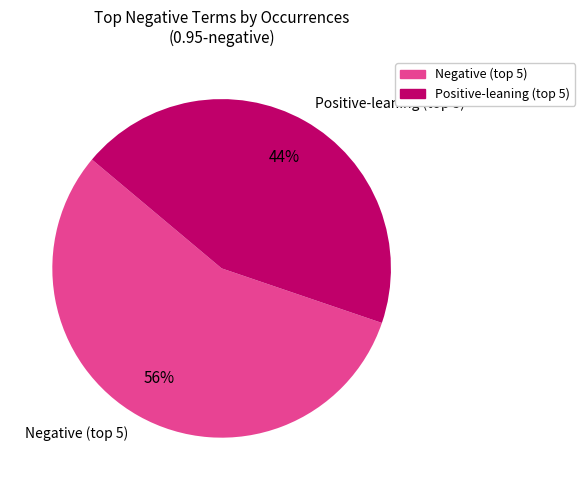

Which slice is the largest?

Negative (top 5)